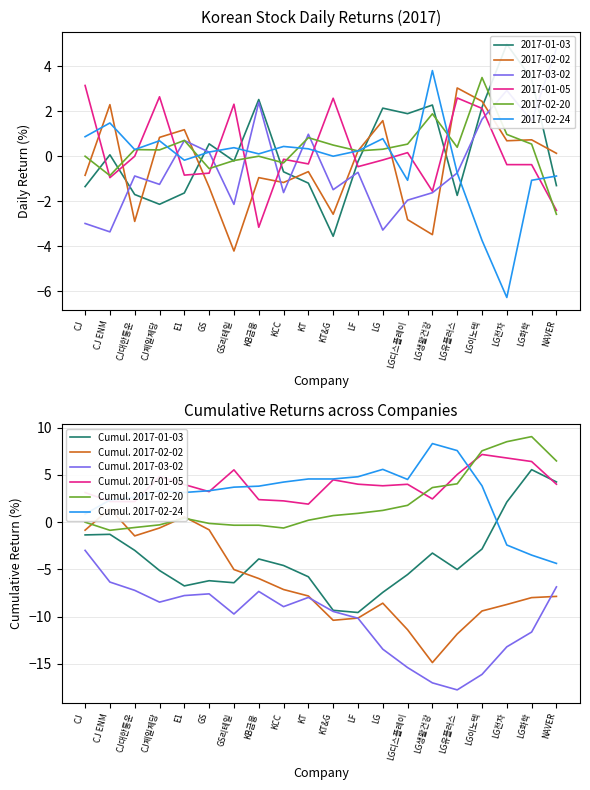

At which category does the chart reach its peak across all series?

LG화학